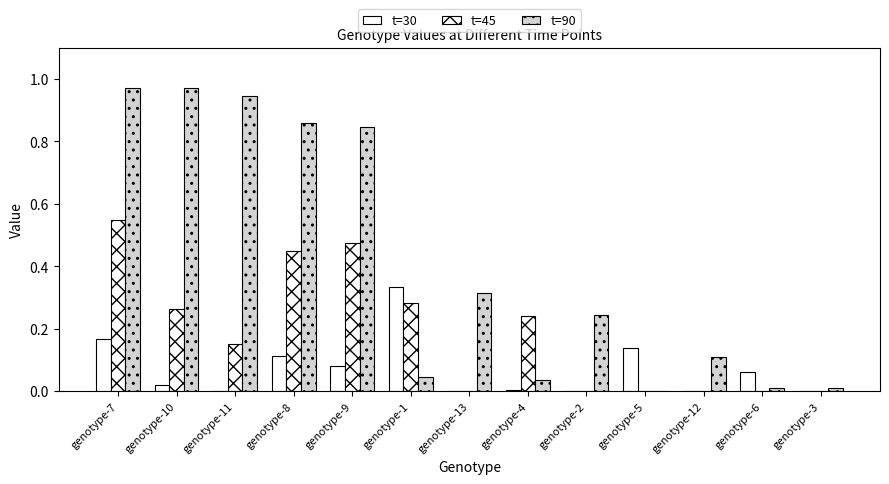

How many categories are shown in the chart?

13